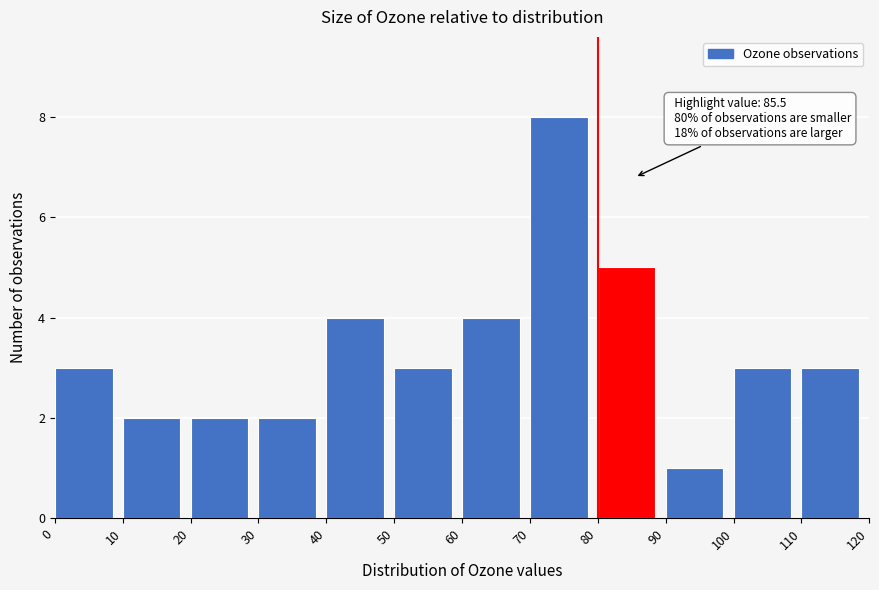

Which range on the x-axis has the tallest bar?

70 to 80